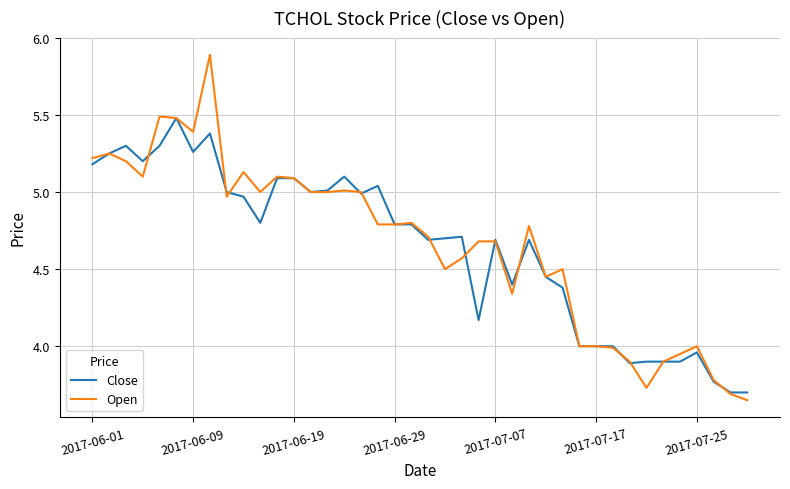

Count the number of data series in this chart.

2